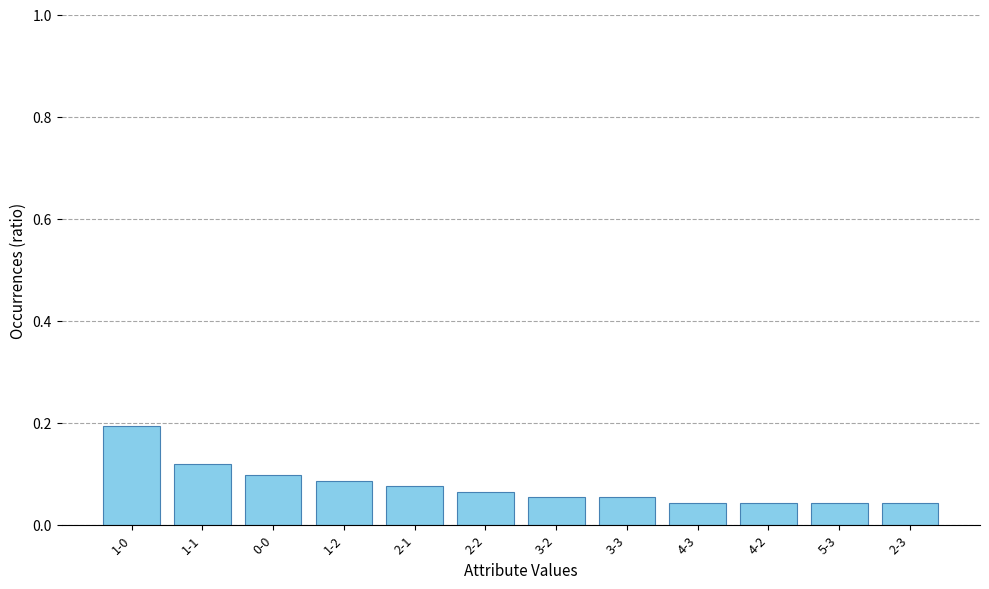

How many values are between 0 and 1?

12